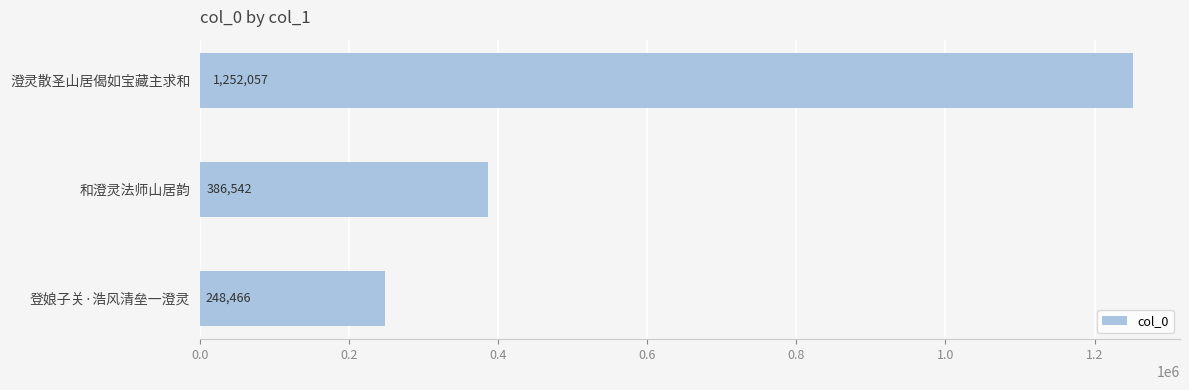

At which label is the value closest to 750261?

和澄灵法师山居韵